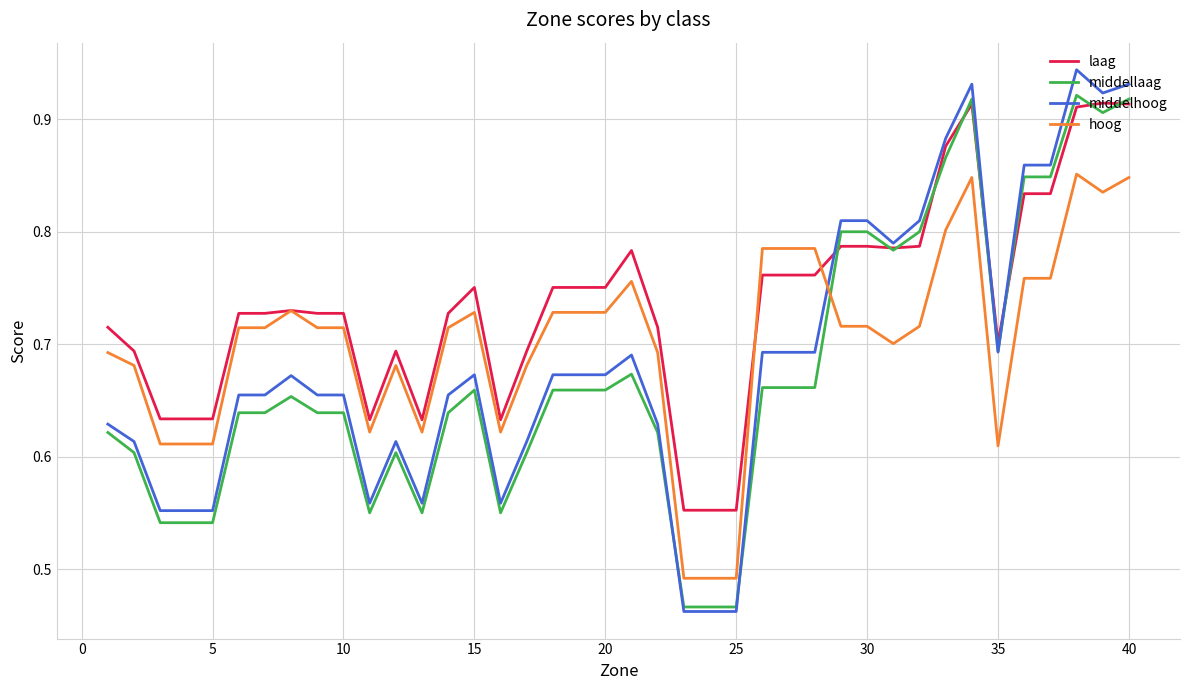

Which series has the largest range (max minus min)?

middelhoog